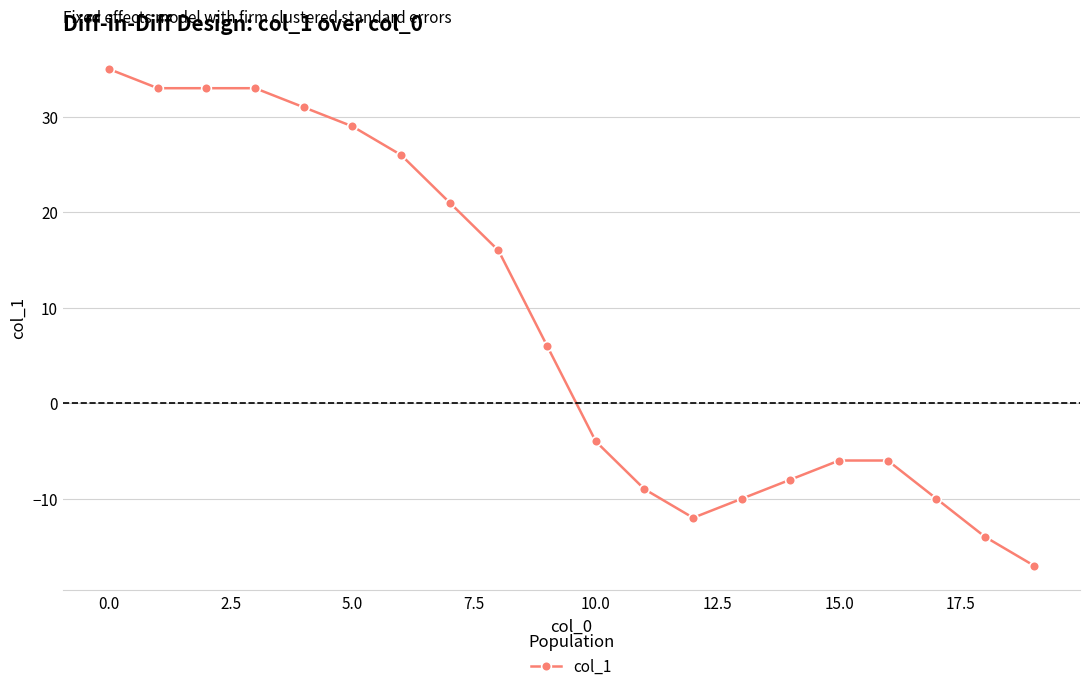

Reading left to right, extract all data points from this chart.

35	33	33	33	31	29	26	21	16	6	-4	-9	-12	-10	-8	-6	-6	-10	-14	-17